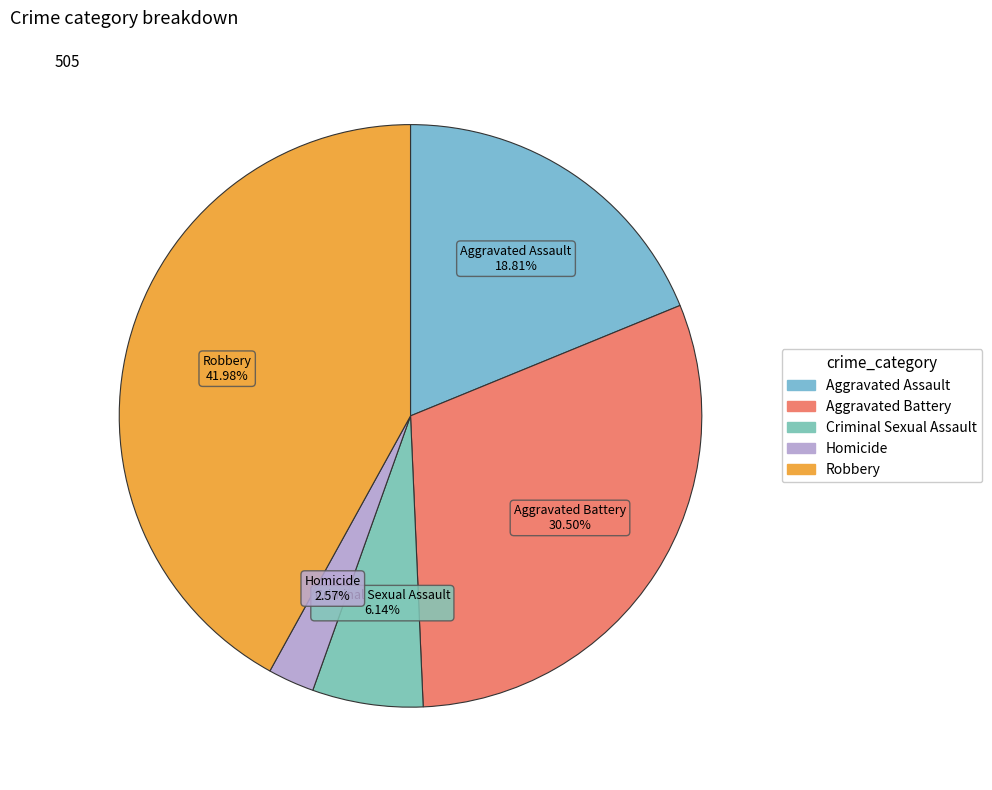

True or false: Homicide accounts for 3% of the total.

True